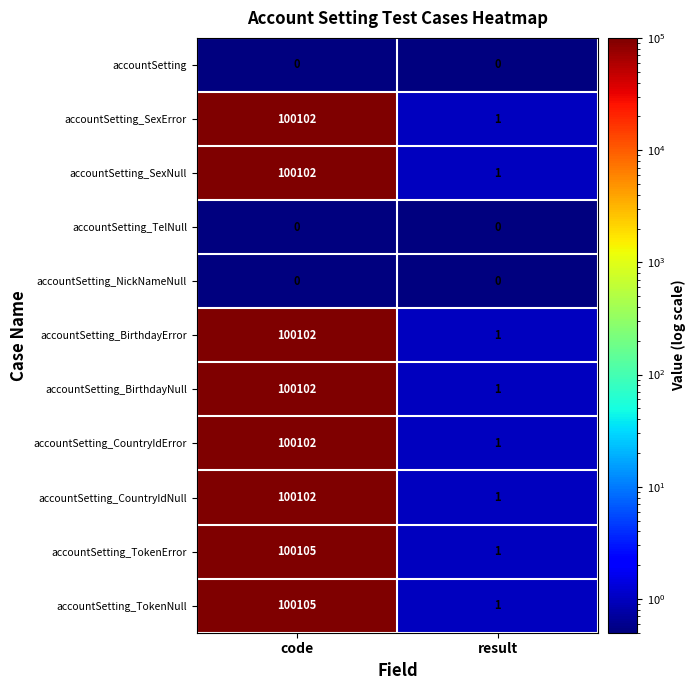

What is the spread (max minus min) of values at code?

100105